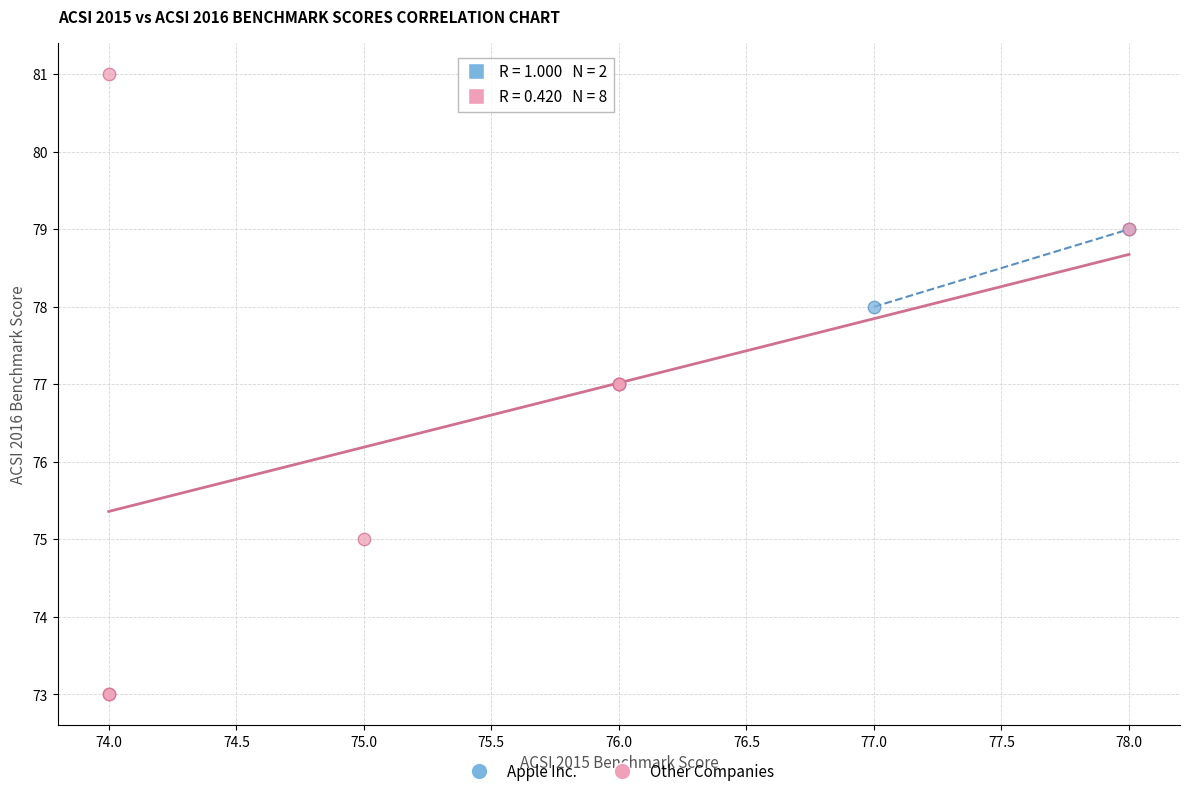

What are all the series names shown in the legend?

Apple Inc., Other Companies